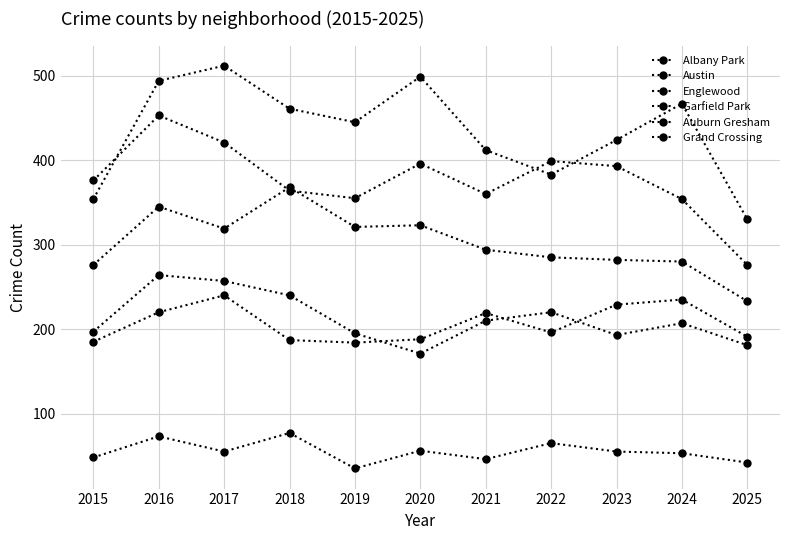

What is the maximum value for Austin?

512